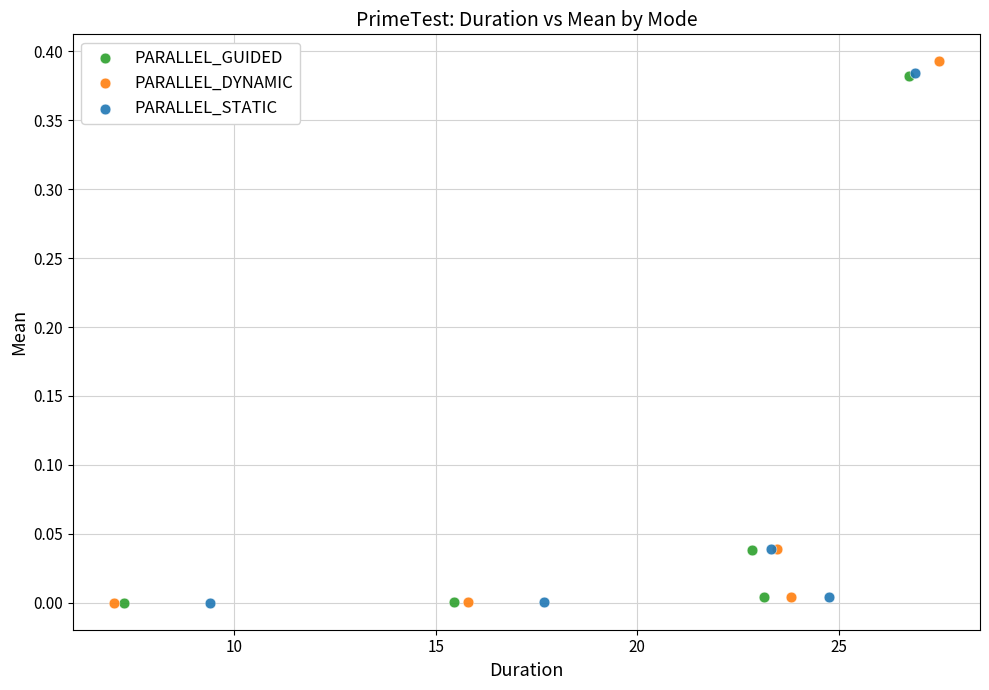

What are all the series names shown in the legend?

PARALLEL_GUIDED, PARALLEL_DYNAMIC, PARALLEL_STATIC